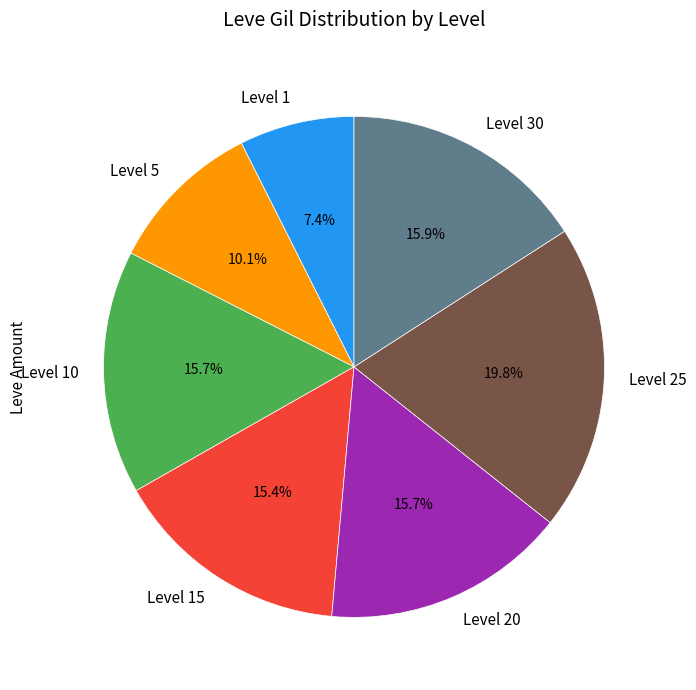

Is there any slice that represents more than half of the pie?

No